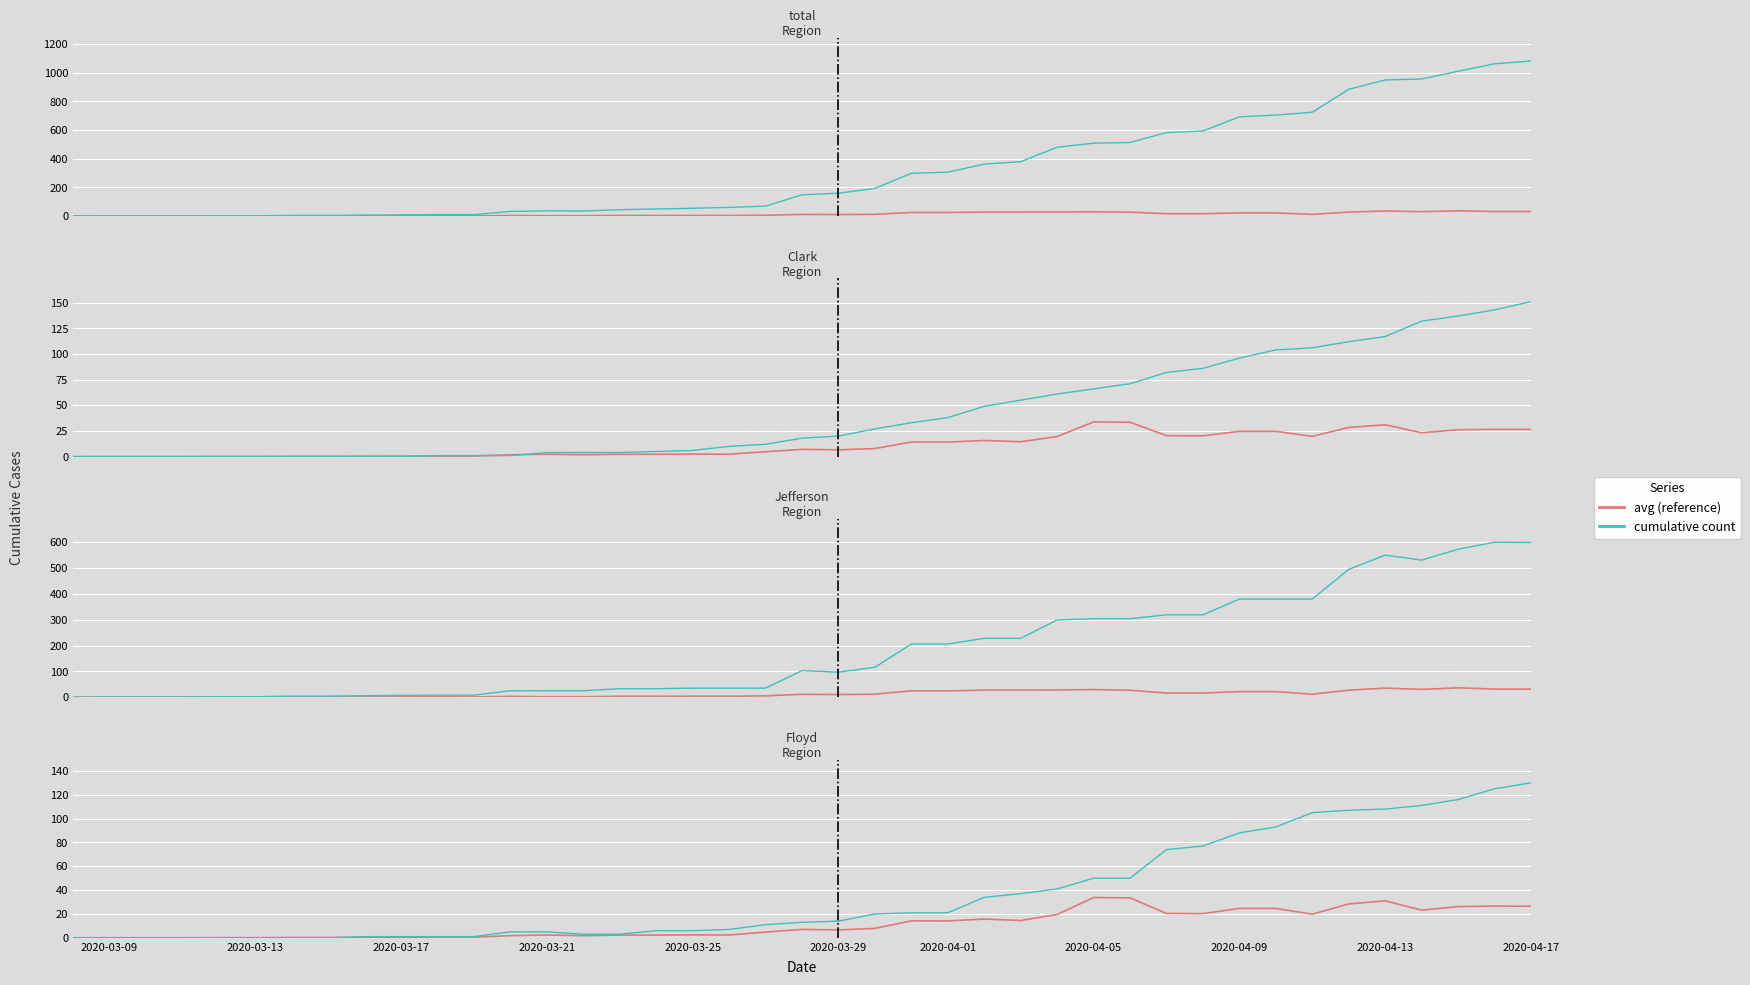

Is this an area chart (filled region under the line)?

No